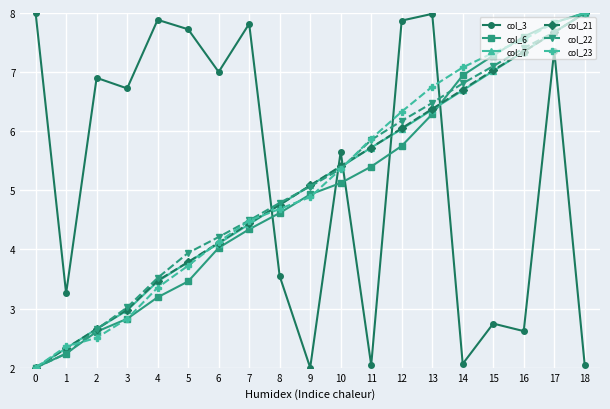

What is the minimum value shown in the chart?

2.0